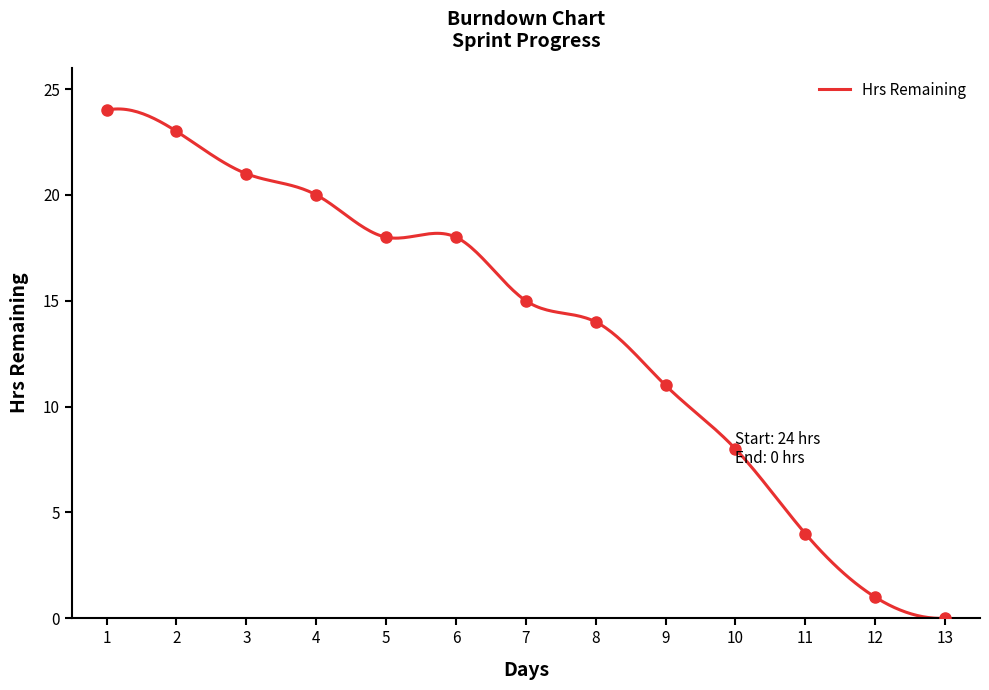

How many series are shown in this chart?

1